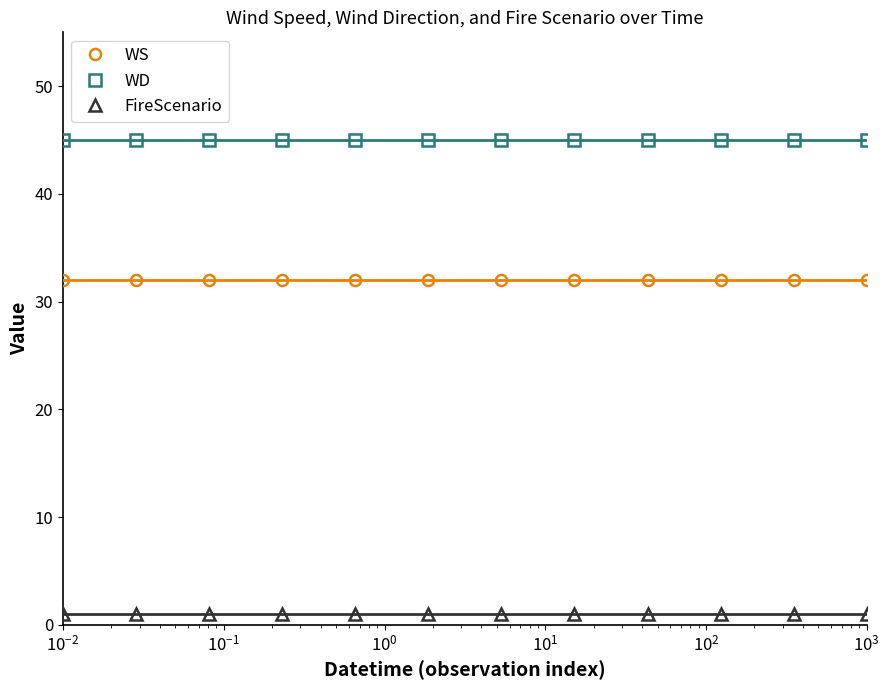

What are all the series names shown in the legend?

WS, WD, FireScenario